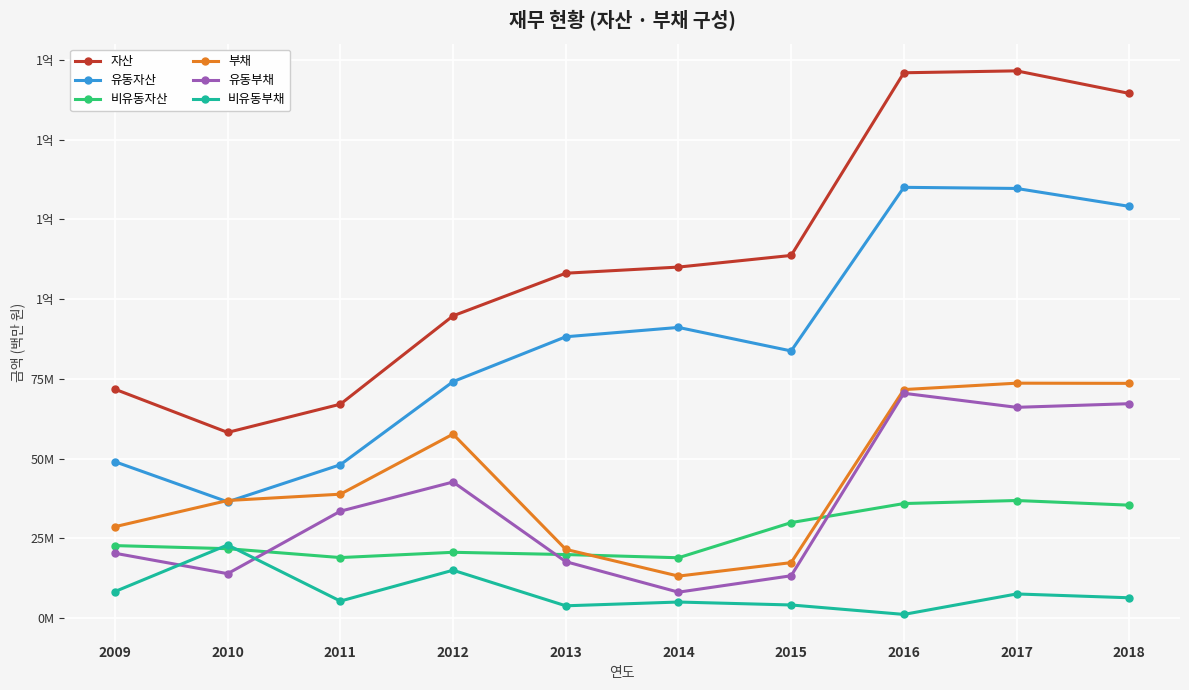

What are all the series names shown in the legend?

자산, 유동자산, 비유동자산, 부채, 유동부채, 비유동부채